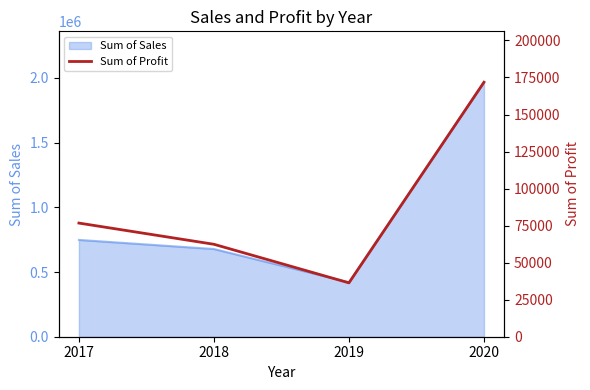

True or false: the data shows 39411 at 2017.

False